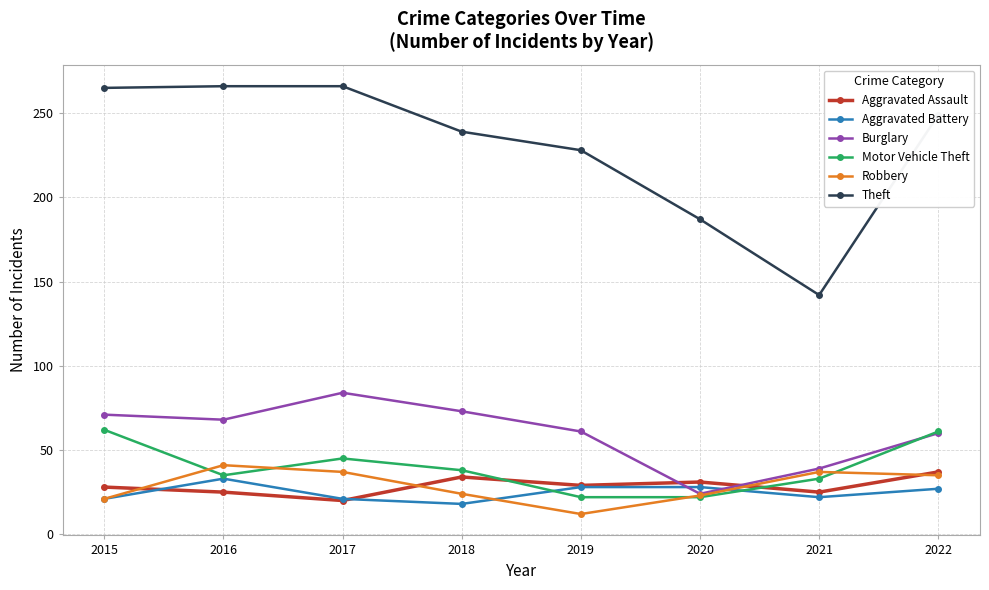

The value of Theft at 2020 is 187. True or false?

True